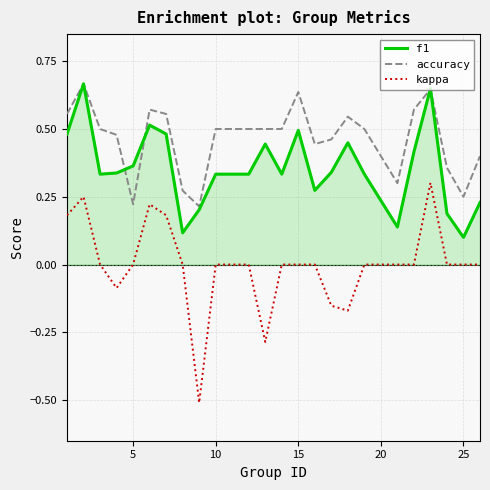

Which series has the largest total across all categories?

accuracy